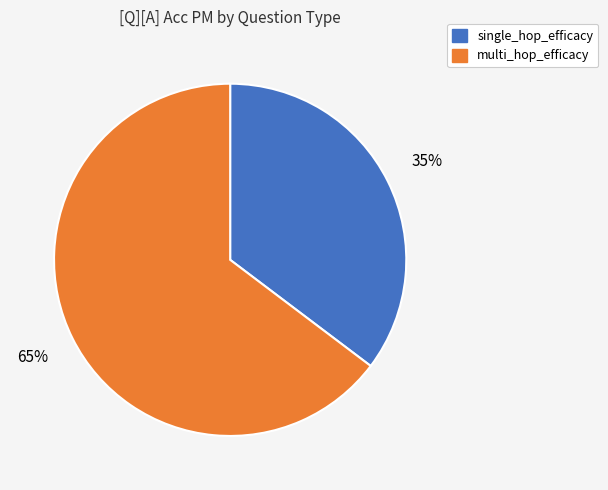

How many slices are in this pie chart?

2